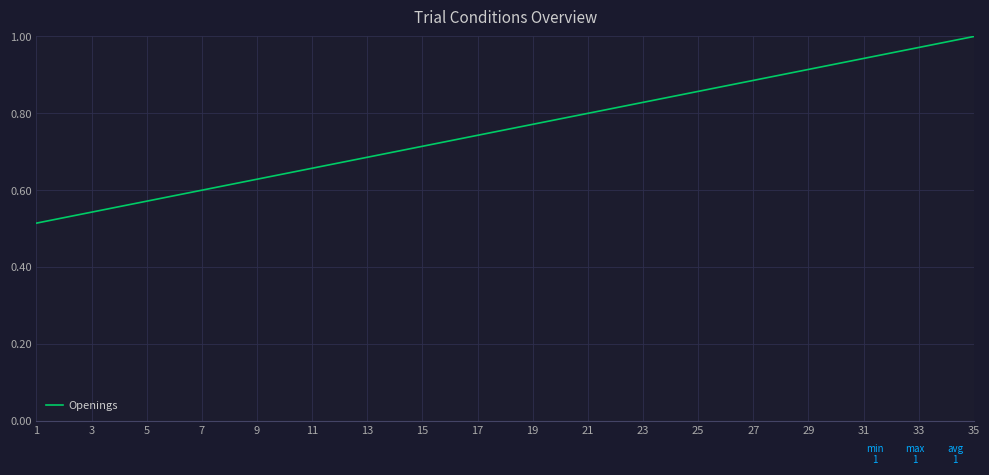

How many lines are shown in the chart?

1